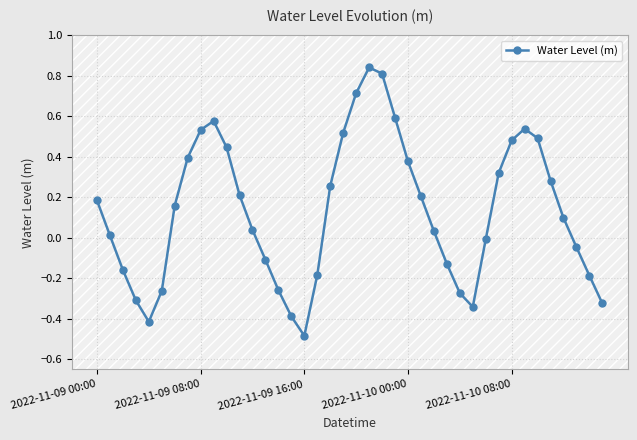

How many series are shown in this chart?

1